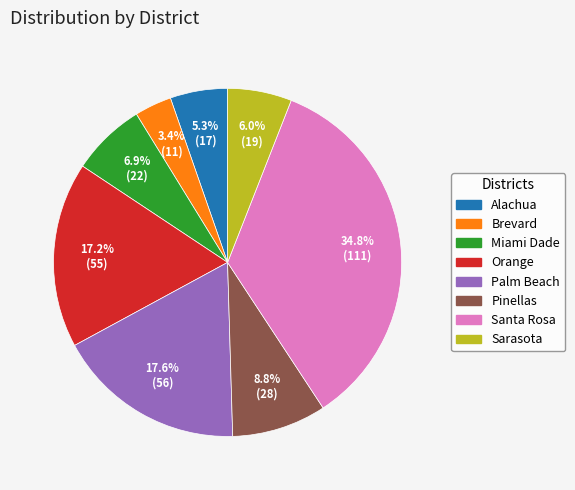

Approximately how many times larger is the value at Orange compared to Palm Beach?

1.0